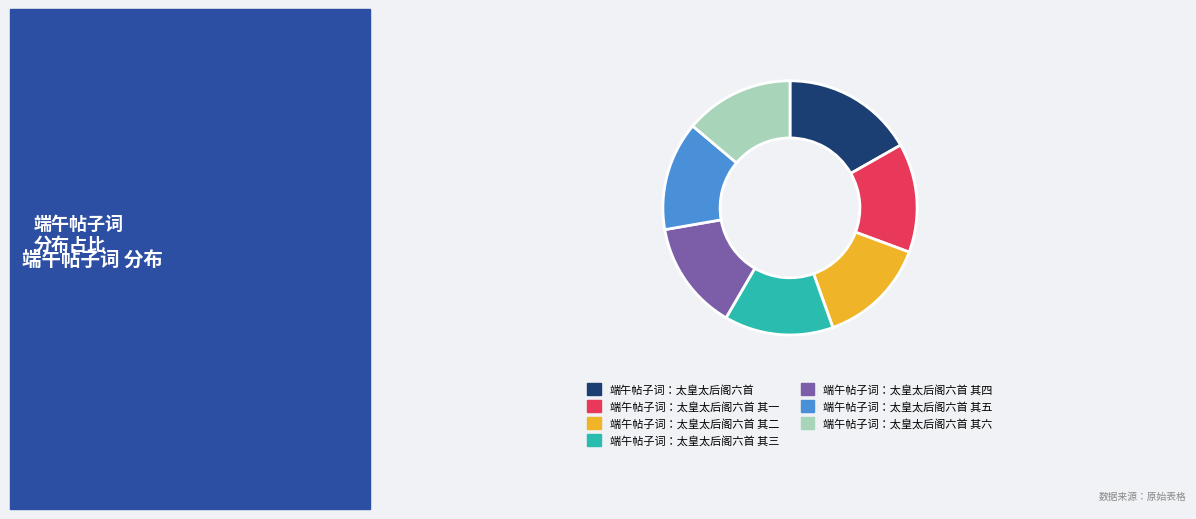

Is there a majority slice in this chart?

No